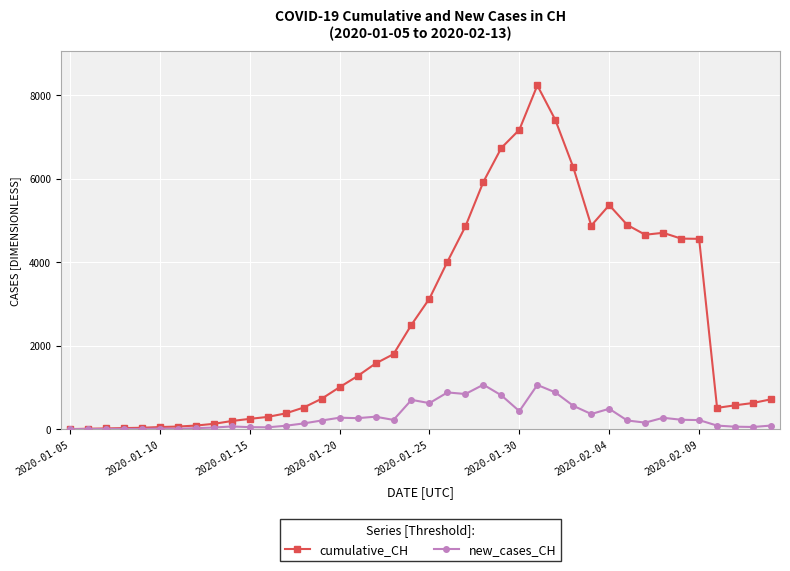

In new_cases_CH, how many points are higher than both neighbors (excluding endpoints)?

11